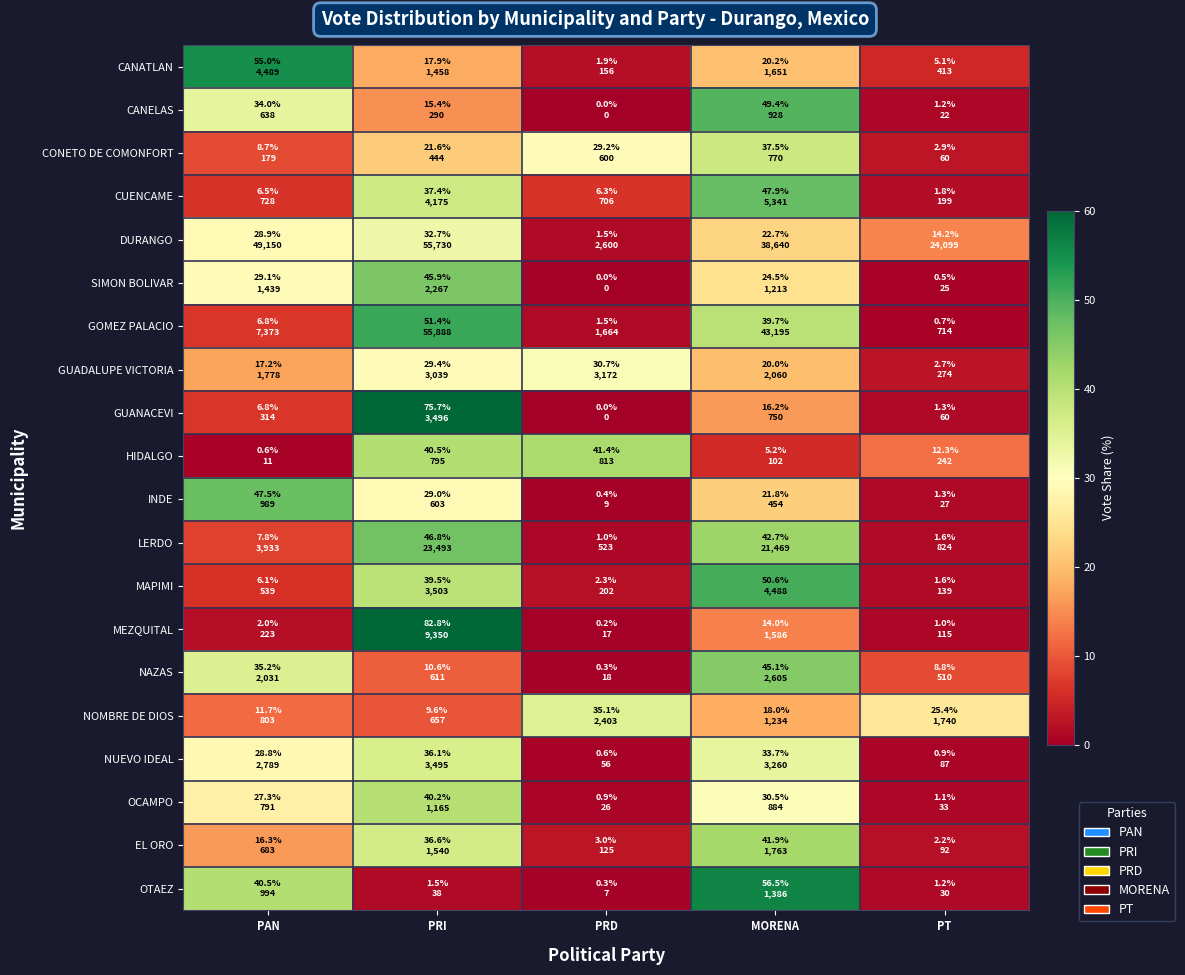

Which category has the lowest value across all series?

PRD